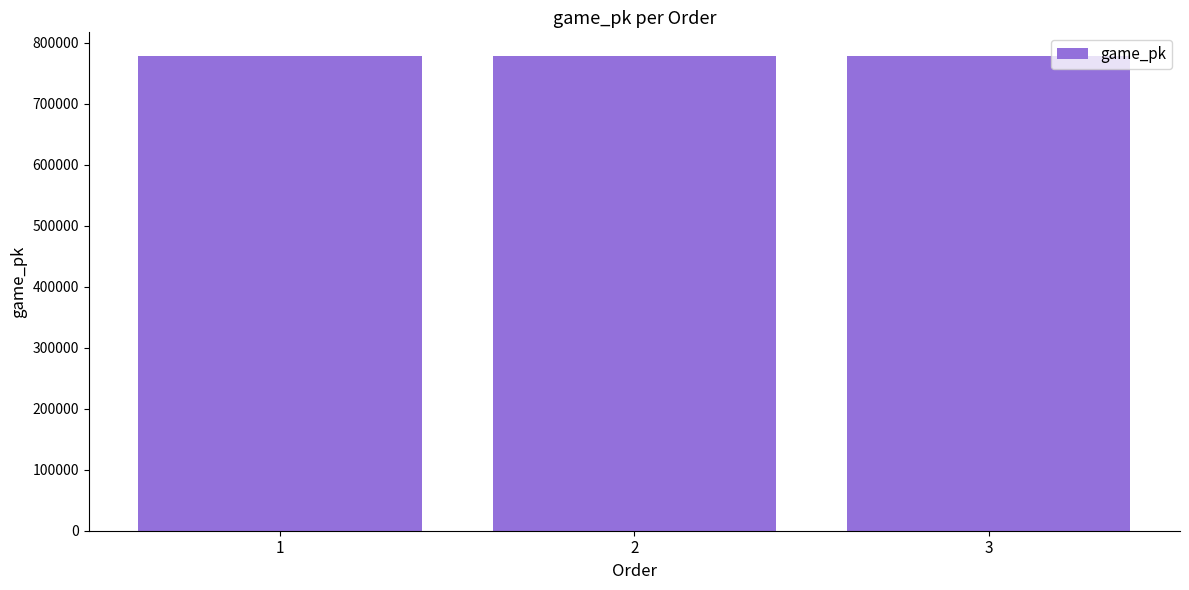

What is the greatest value displayed?

777875